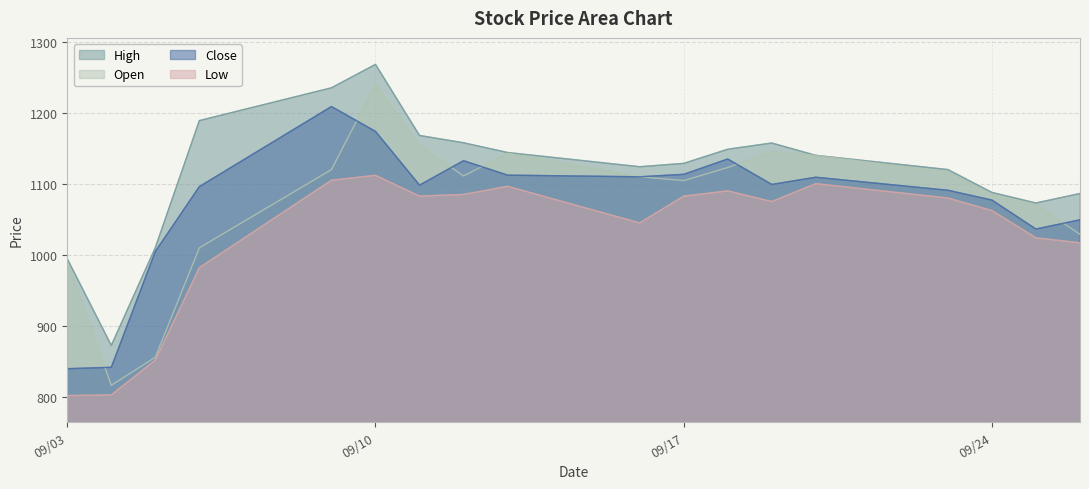

What is the difference between the highest and lowest values at 09/10?

156.0